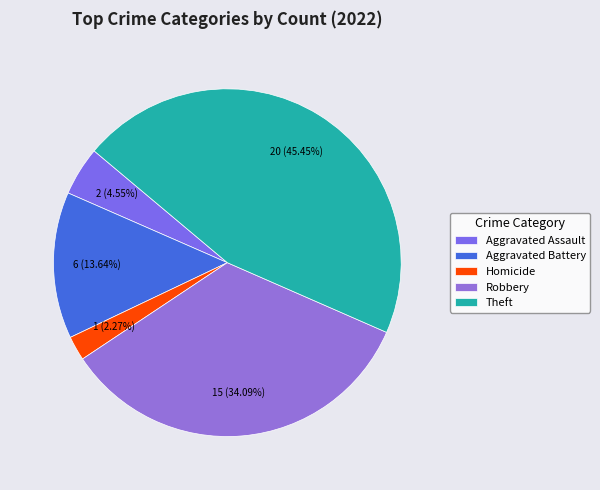

What is the largest slice in the pie chart?

Theft